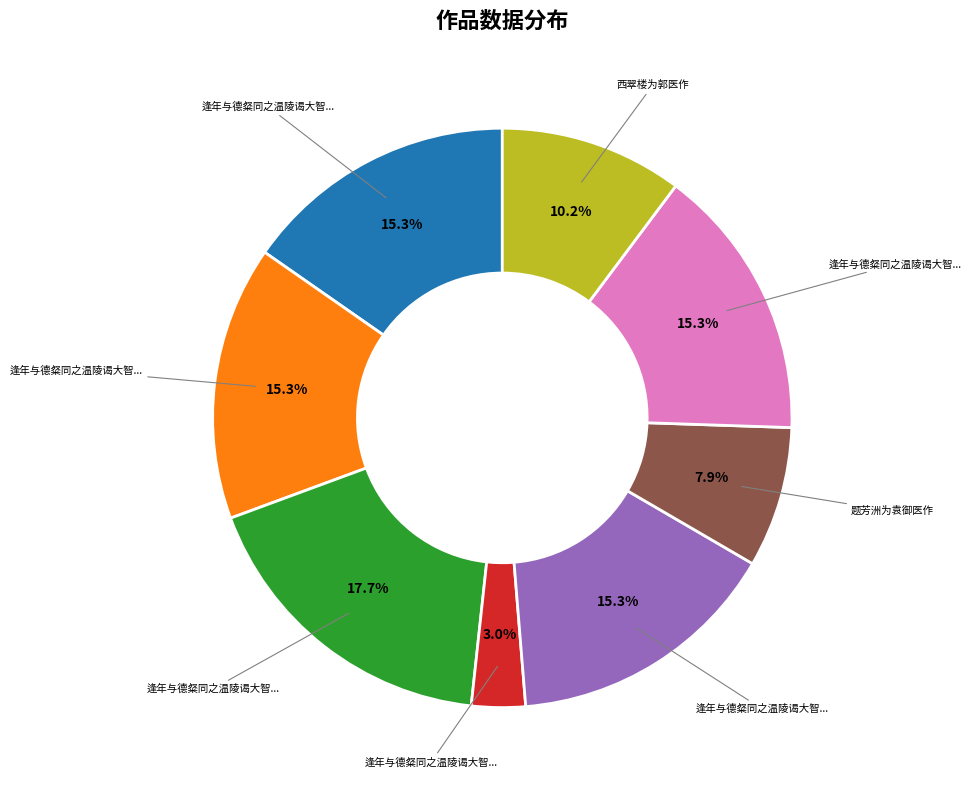

Does any single category account for the majority?

No